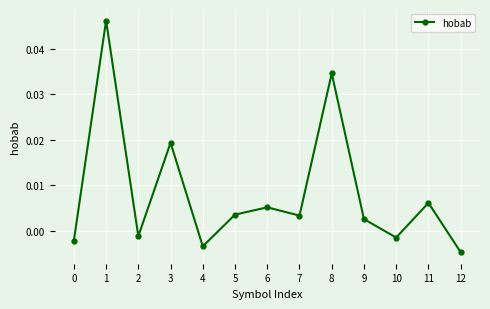

True or false: the data has more than 0 interior local peaks.

True